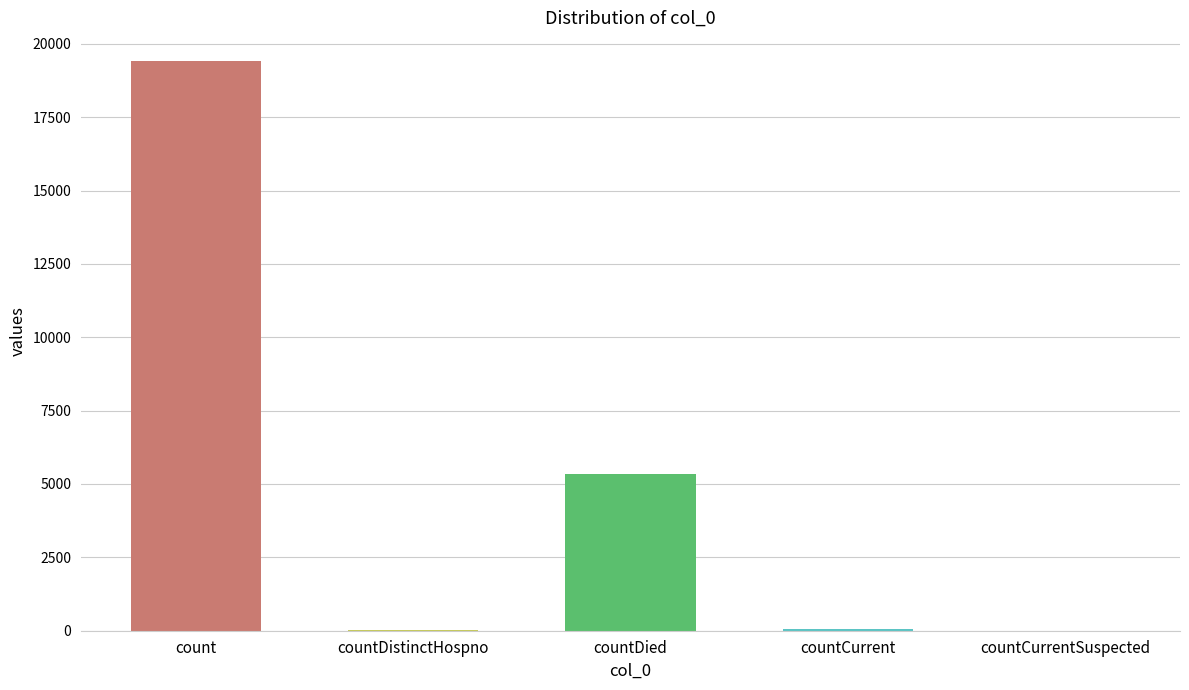

Is it true that the value at countDied is 5357?

True